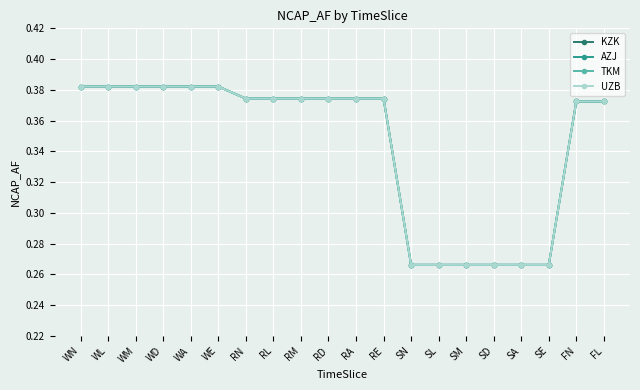

How many KZK values are between 0 and 1?

20